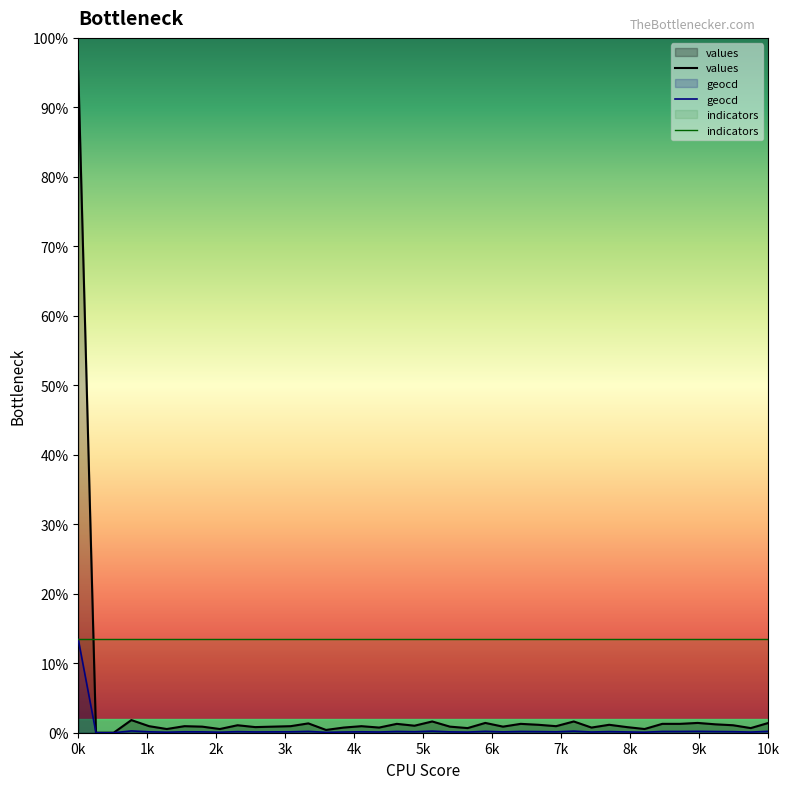

Reading left to right, what are all the values shown in this chart?

values: 10000	0	0	191	99	56	99	92	56	113	85	92	99	141	42	78	99	78	134	106	170	92	70	148	92	134	120	99	170	78	120	85	56	134	134	148	127	113	70	148
geocd: 1410	0	0	27	14	8	14	13	8	16	12	13	14	20	6	11	14	11	19	15	24	13	10	21	13	19	17	14	24	11	17	12	8	19	19	21	18	16	10	21